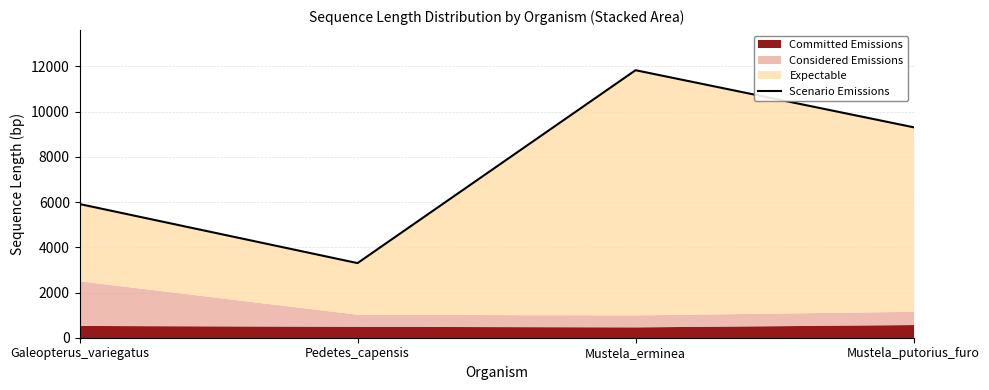

Reading right to left, what are all the values shown in this chart?

9310	11834	3301	5915